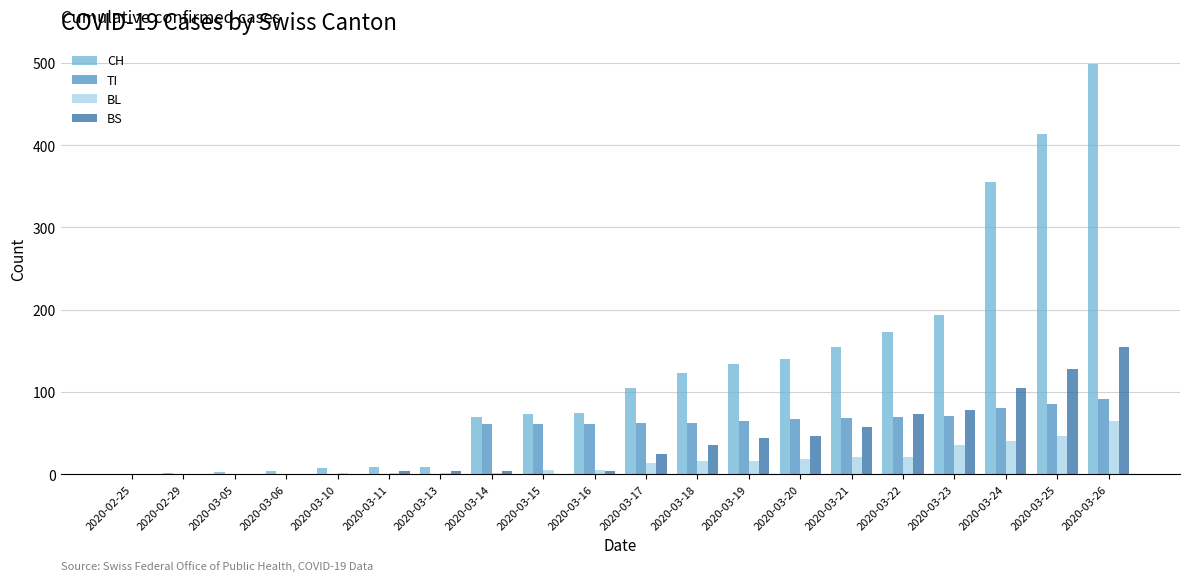

True or false: BS has a value of 0 at 2020-03-15.

True